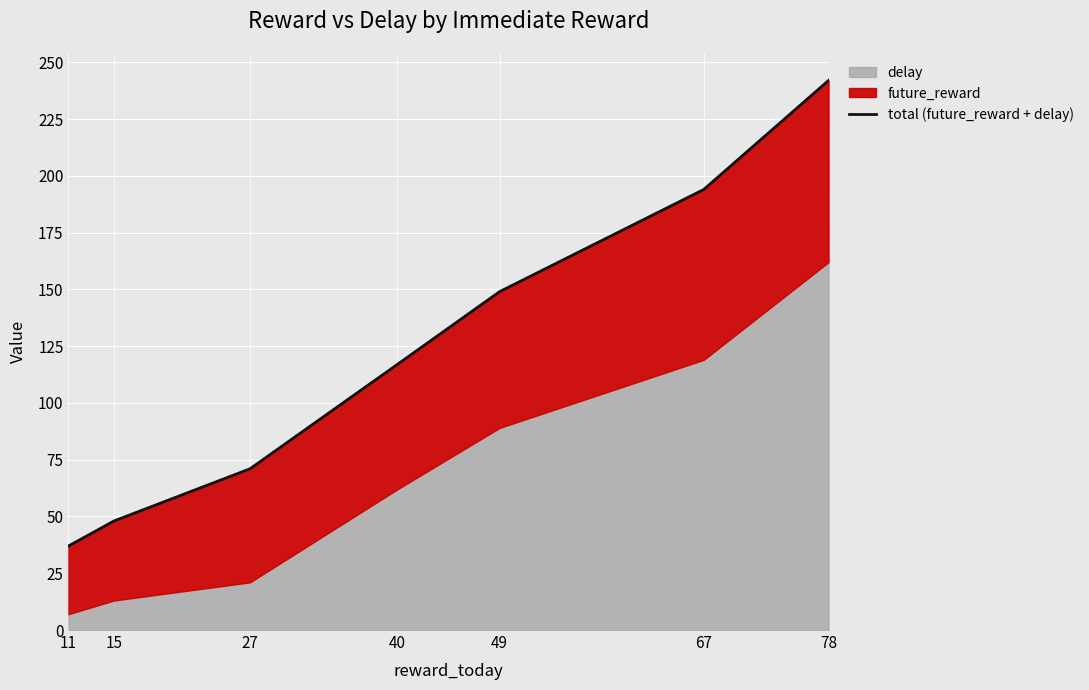

List the labels in order of value, largest first.

78, 67, 49, 40, 27, 15, 11